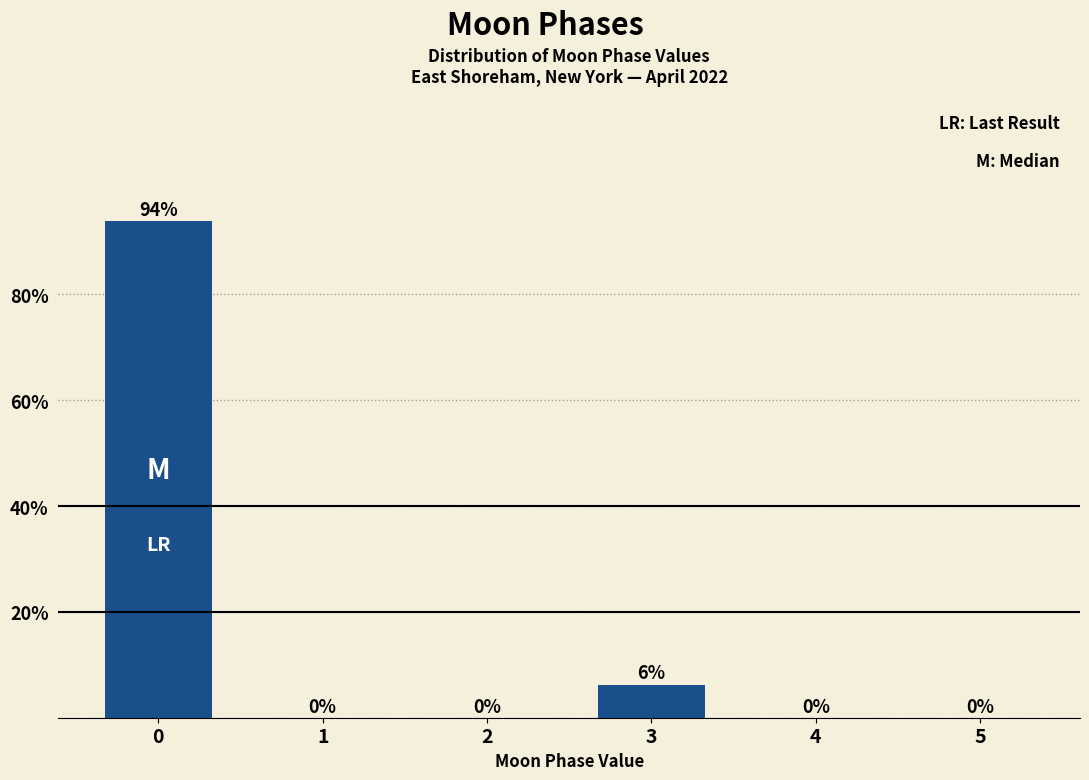

Is it true that the value at 2 is 0.0?

True